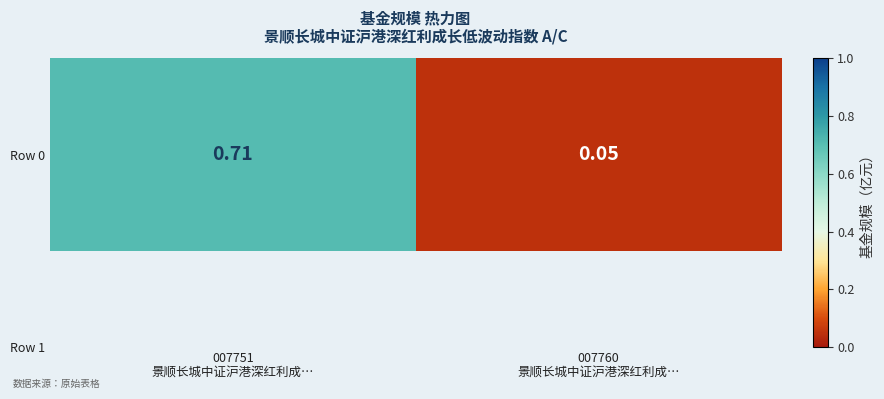

Read the value at 007751
景顺长城中证沪港深红利成….

0.7